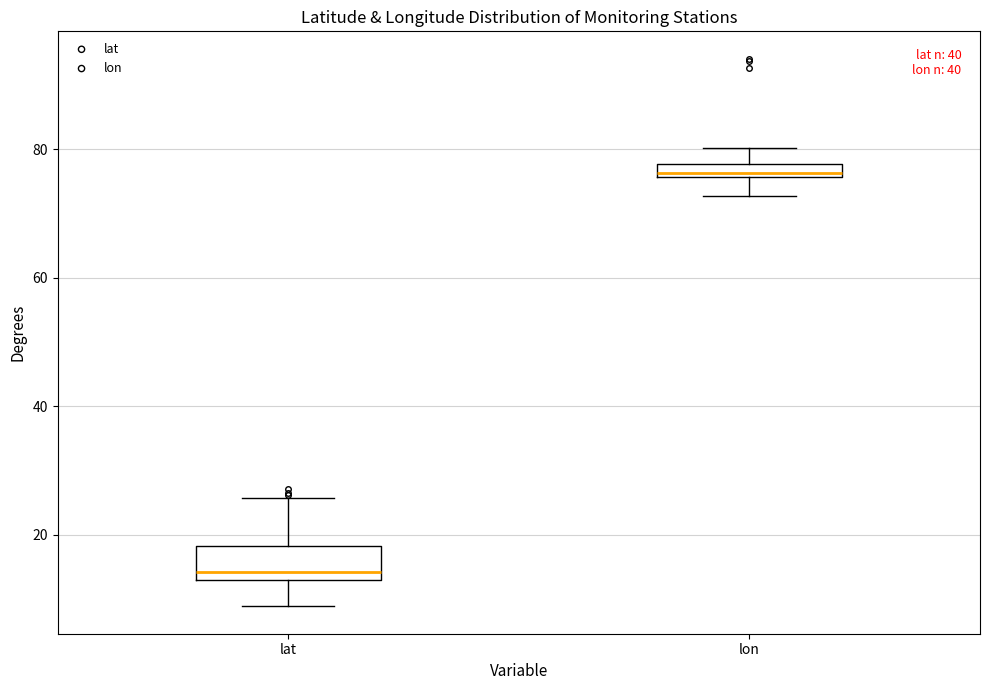

Which box has the lowest median line?

lat